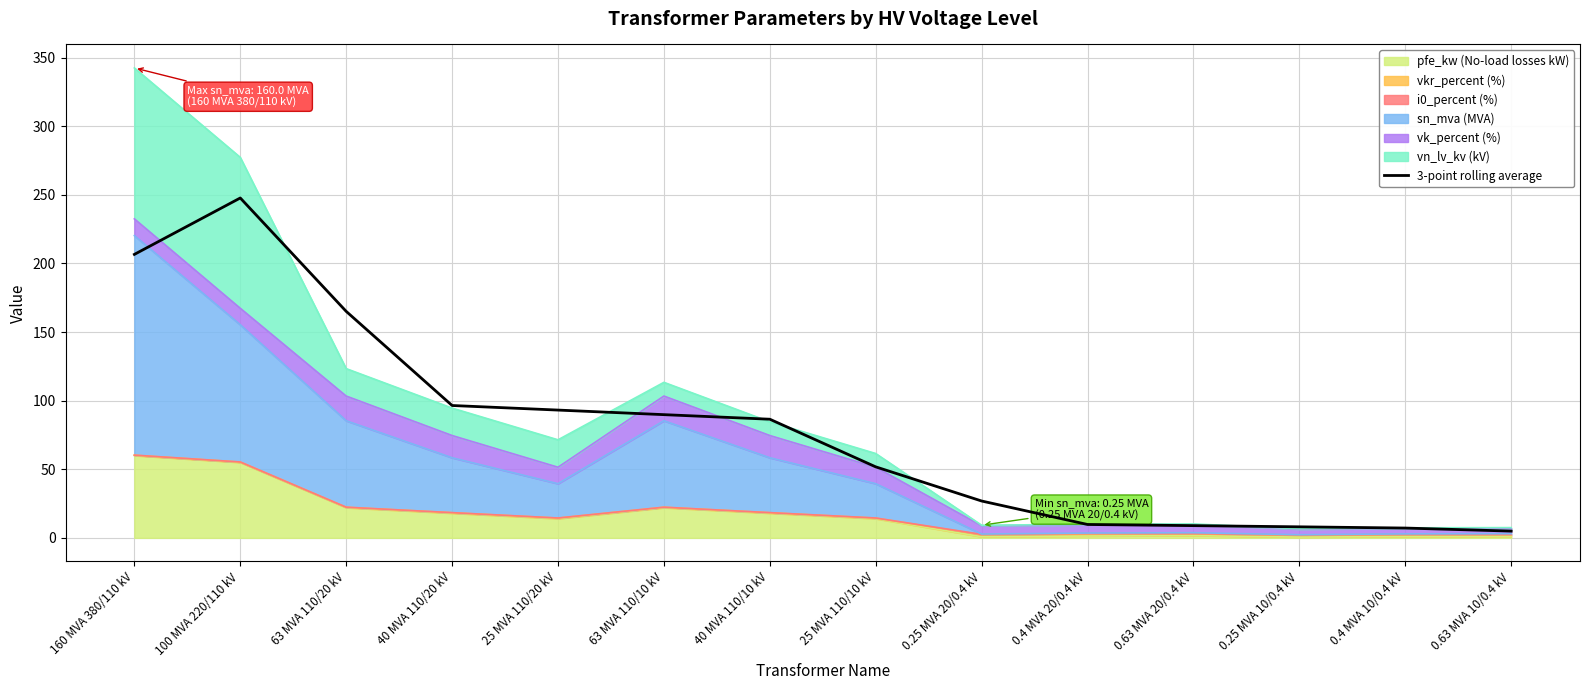

What is the label of the 6th point from the left?

63 MVA 110/10 kV